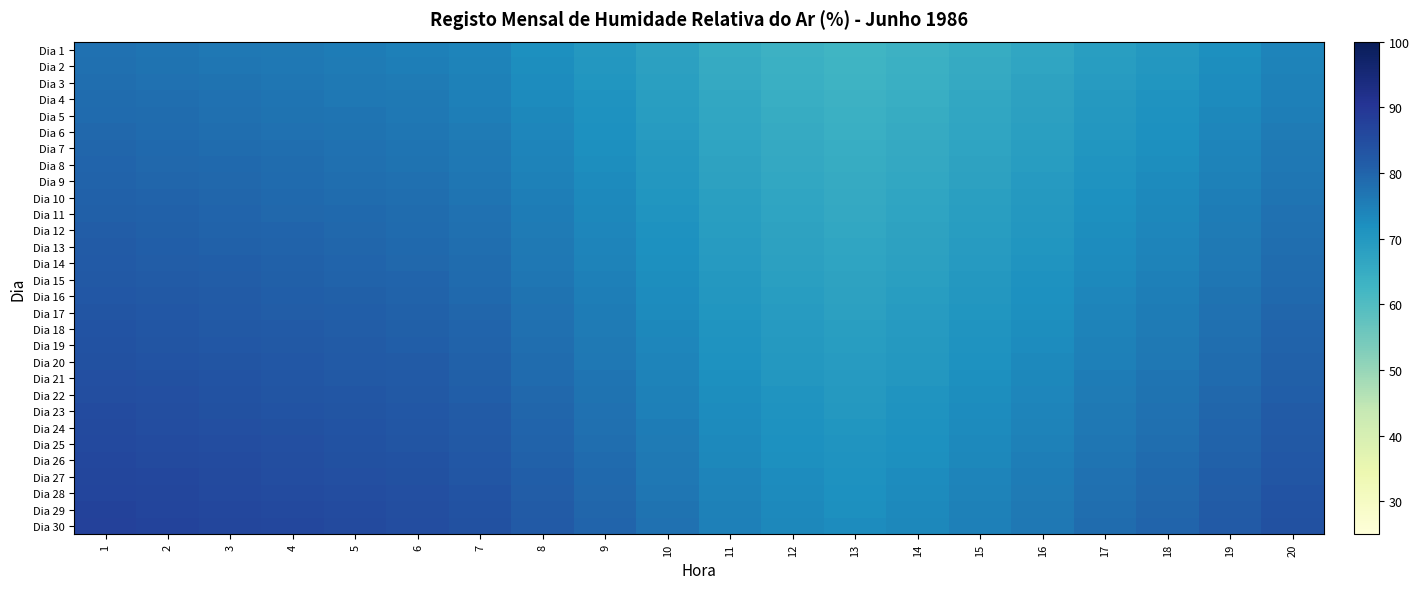

Reading left to right, extract all data points from this chart.

Dia 1: 1=77.5	2=77.0	3=76.5	4=76.0	5=75.5	6=75.0	7=74.0	8=72.0	9=70.0	10=67.5	11=65.0	12=63.5	13=62.5	14=63.5	15=65.0	16=66.5	17=68.5	18=70.0	19=72.0	20=74.0
Dia 2: 1=77.8	2=77.3	3=76.8	4=76.3	5=75.8	6=75.3	7=74.3	8=72.3	9=70.3	10=67.8	11=65.3	12=63.8	13=62.8	14=63.8	15=65.3	16=66.8	17=68.8	18=70.3	19=72.3	20=74.3
Dia 3: 1=78.2	2=77.7	3=77.2	4=76.7	5=76.2	6=75.7	7=74.7	8=72.7	9=70.7	10=68.2	11=65.7	12=64.2	13=63.2	14=64.2	15=65.7	16=67.2	17=69.2	18=70.7	19=72.7	20=74.7
Dia 4: 1=78.5	2=78.0	3=77.5	4=77.0	5=76.5	6=76.0	7=75.0	8=73.0	9=71.0	10=68.5	11=66.0	12=64.5	13=63.5	14=64.5	15=66.0	16=67.5	17=69.5	18=71.0	19=73.0	20=75.0
Dia 5: 1=78.9	2=78.4	3=77.9	4=77.4	5=76.9	6=76.4	7=75.4	8=73.4	9=71.4	10=68.9	11=66.4	12=64.9	13=63.9	14=64.9	15=66.4	16=67.9	17=69.9	18=71.4	19=73.4	20=75.4
Dia 6: 1=79.2	2=78.7	3=78.2	4=77.7	5=77.2	6=76.7	7=75.7	8=73.7	9=71.7	10=69.2	11=66.7	12=65.2	13=64.2	14=65.2	15=66.7	16=68.2	17=70.2	18=71.7	19=73.7	20=75.7
Dia 7: 1=79.6	2=79.1	3=78.6	4=78.1	5=77.6	6=77.1	7=76.1	8=74.1	9=72.1	10=69.6	11=67.1	12=65.6	13=64.6	14=65.6	15=67.1	16=68.6	17=70.6	18=72.1	19=74.1	20=76.1
Dia 8: 1=79.9	2=79.4	3=78.9	4=78.4	5=77.9	6=77.4	7=76.4	8=74.4	9=72.4	10=69.9	11=67.4	12=65.9	13=64.9	14=65.9	15=67.4	16=68.9	17=70.9	18=72.4	19=74.4	20=76.4
Dia 9: 1=80.3	2=79.8	3=79.3	4=78.8	5=78.3	6=77.8	7=76.8	8=74.8	9=72.8	10=70.3	11=67.8	12=66.3	13=65.3	14=66.3	15=67.8	16=69.3	17=71.3	18=72.8	19=74.8	20=76.8
Dia 10: 1=80.6	2=80.1	3=79.6	4=79.1	5=78.6	6=78.1	7=77.1	8=75.1	9=73.1	10=70.6	11=68.1	12=66.6	13=65.6	14=66.6	15=68.1	16=69.6	17=71.6	18=73.1	19=75.1	20=77.1
Dia 11: 1=80.9	2=80.4	3=79.9	4=79.4	5=78.9	6=78.4	7=77.4	8=75.4	9=73.4	10=70.9	11=68.4	12=66.9	13=65.9	14=66.9	15=68.4	16=69.9	17=71.9	18=73.4	19=75.4	20=77.4
Dia 12: 1=81.3	2=80.8	3=80.3	4=79.8	5=79.3	6=78.8	7=77.8	8=75.8	9=73.8	10=71.3	11=68.8	12=67.3	13=66.3	14=67.3	15=68.8	16=70.3	17=72.3	18=73.8	19=75.8	20=77.8
Dia 13: 1=81.6	2=81.1	3=80.6	4=80.1	5=79.6	6=79.1	7=78.1	8=76.1	9=74.1	10=71.6	11=69.1	12=67.6	13=66.6	14=67.6	15=69.1	16=70.6	17=72.6	18=74.1	19=76.1	20=78.1
Dia 14: 1=82.0	2=81.5	3=81.0	4=80.5	5=80.0	6=79.5	7=78.5	8=76.5	9=74.5	10=72.0	11=69.5	12=68.0	13=67.0	14=68.0	15=69.5	16=71.0	17=73.0	18=74.5	19=76.5	20=78.5
Dia 15: 1=82.3	2=81.8	3=81.3	4=80.8	5=80.3	6=79.8	7=78.8	8=76.8	9=74.8	10=72.3	11=69.8	12=68.3	13=67.3	14=68.3	15=69.8	16=71.3	17=73.3	18=74.8	19=76.8	20=78.8
Dia 16: 1=82.7	2=82.2	3=81.7	4=81.2	5=80.7	6=80.2	7=79.2	8=77.2	9=75.2	10=72.7	11=70.2	12=68.7	13=67.7	14=68.7	15=70.2	16=71.7	17=73.7	18=75.2	19=77.2	20=79.2
Dia 17: 1=83.0	2=82.5	3=82.0	4=81.5	5=81.0	6=80.5	7=79.5	8=77.5	9=75.5	10=73.0	11=70.5	12=69.0	13=68.0	14=69.0	15=70.5	16=72.0	17=74.0	18=75.5	19=77.5	20=79.5
Dia 18: 1=83.4	2=82.9	3=82.4	4=81.9	5=81.4	6=80.9	7=79.9	8=77.9	9=75.9	10=73.4	11=70.9	12=69.4	13=68.4	14=69.4	15=70.9	16=72.4	17=74.4	18=75.9	19=77.9	20=79.9
Dia 19: 1=83.7	2=83.2	3=82.7	4=82.2	5=81.7	6=81.2	7=80.2	8=78.2	9=76.2	10=73.7	11=71.2	12=69.7	13=68.7	14=69.7	15=71.2	16=72.7	17=74.7	18=76.2	19=78.2	20=80.2
Dia 20: 1=84.1	2=83.6	3=83.1	4=82.6	5=82.1	6=81.6	7=80.6	8=78.6	9=76.6	10=74.1	11=71.6	12=70.1	13=69.1	14=70.1	15=71.6	16=73.1	17=75.1	18=76.6	19=78.6	20=80.6
Dia 21: 1=84.4	2=83.9	3=83.4	4=82.9	5=82.4	6=81.9	7=80.9	8=78.9	9=76.9	10=74.4	11=71.9	12=70.4	13=69.4	14=70.4	15=71.9	16=73.4	17=75.4	18=76.9	19=78.9	20=80.9
Dia 22: 1=84.7	2=84.2	3=83.7	4=83.2	5=82.7	6=82.2	7=81.2	8=79.2	9=77.2	10=74.7	11=72.2	12=70.7	13=69.7	14=70.7	15=72.2	16=73.7	17=75.7	18=77.2	19=79.2	20=81.2
Dia 23: 1=85.1	2=84.6	3=84.1	4=83.6	5=83.1	6=82.6	7=81.6	8=79.6	9=77.6	10=75.1	11=72.6	12=71.1	13=70.1	14=71.1	15=72.6	16=74.1	17=76.1	18=77.6	19=79.6	20=81.6
Dia 24: 1=85.4	2=84.9	3=84.4	4=83.9	5=83.4	6=82.9	7=81.9	8=79.9	9=77.9	10=75.4	11=72.9	12=71.4	13=70.4	14=71.4	15=72.9	16=74.4	17=76.4	18=77.9	19=79.9	20=81.9
Dia 25: 1=85.8	2=85.3	3=84.8	4=84.3	5=83.8	6=83.3	7=82.3	8=80.3	9=78.3	10=75.8	11=73.3	12=71.8	13=70.8	14=71.8	15=73.3	16=74.8	17=76.8	18=78.3	19=80.3	20=82.3
Dia 26: 1=86.1	2=85.6	3=85.1	4=84.6	5=84.1	6=83.6	7=82.6	8=80.6	9=78.6	10=76.1	11=73.6	12=72.1	13=71.1	14=72.1	15=73.6	16=75.1	17=77.1	18=78.6	19=80.6	20=82.6
Dia 27: 1=86.5	2=86.0	3=85.5	4=85.0	5=84.5	6=84.0	7=83.0	8=81.0	9=79.0	10=76.5	11=74.0	12=72.5	13=71.5	14=72.5	15=74.0	16=75.5	17=77.5	18=79.0	19=81.0	20=83.0
Dia 28: 1=86.8	2=86.3	3=85.8	4=85.3	5=84.8	6=84.3	7=83.3	8=81.3	9=79.3	10=76.8	11=74.3	12=72.8	13=71.8	14=72.8	15=74.3	16=75.8	17=77.8	18=79.3	19=81.3	20=83.3
Dia 29: 1=87.2	2=86.7	3=86.2	4=85.7	5=85.2	6=84.7	7=83.7	8=81.7	9=79.7	10=77.2	11=74.7	12=73.2	13=72.2	14=73.2	15=74.7	16=76.2	17=78.2	18=79.7	19=81.7	20=83.7
Dia 30: 1=87.5	2=87.0	3=86.5	4=86.0	5=85.5	6=85.0	7=84.0	8=82.0	9=80.0	10=77.5	11=75.0	12=73.5	13=72.5	14=73.5	15=75.0	16=76.5	17=78.5	18=80.0	19=82.0	20=84.0